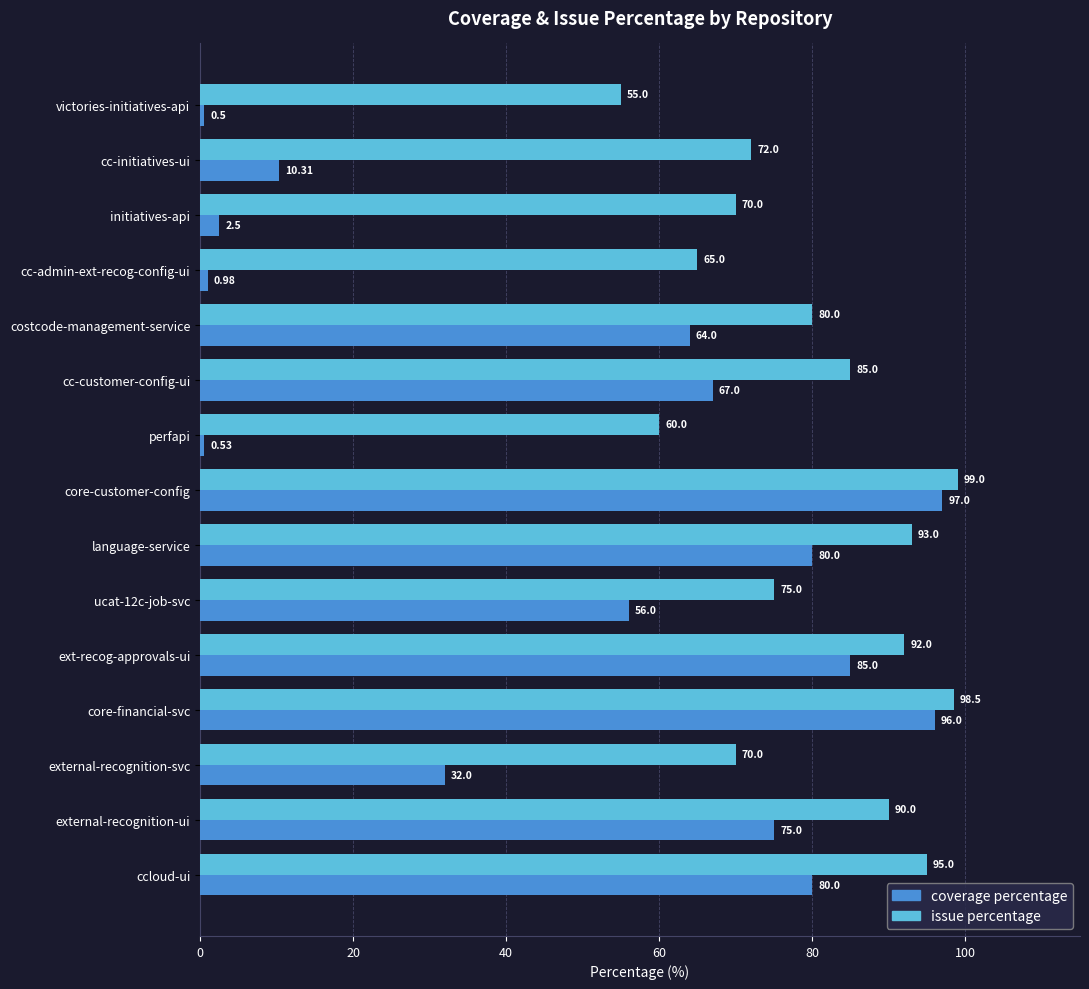

Which label corresponds to the largest value in the chart?

core-customer-config